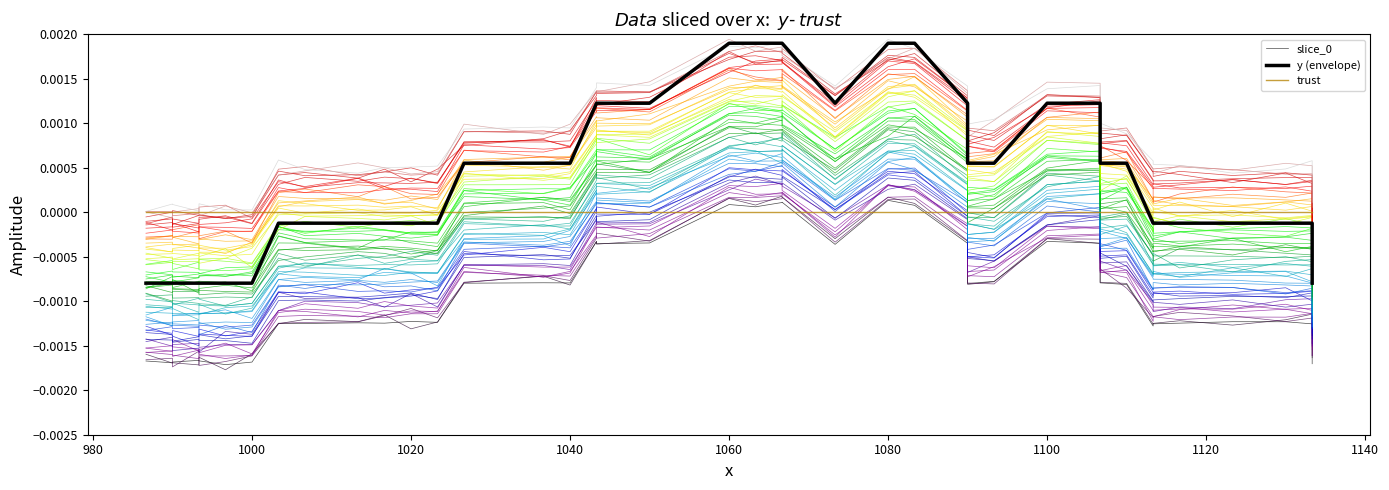

Where does the slice_0 series first go above 0?

19